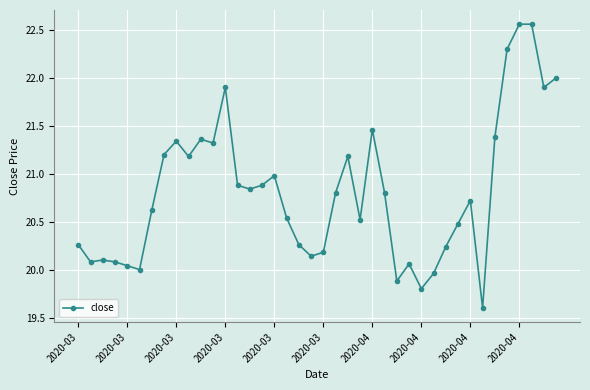

Does the chart display data point markers on the line(s)?

Yes